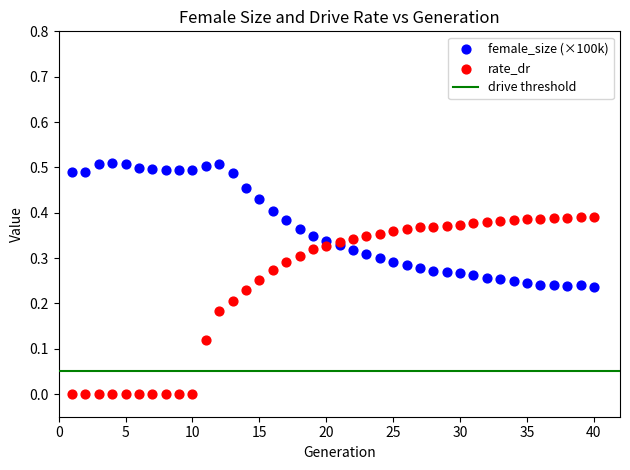

What is the X range (max minus min) for the scatter plot?

39.0